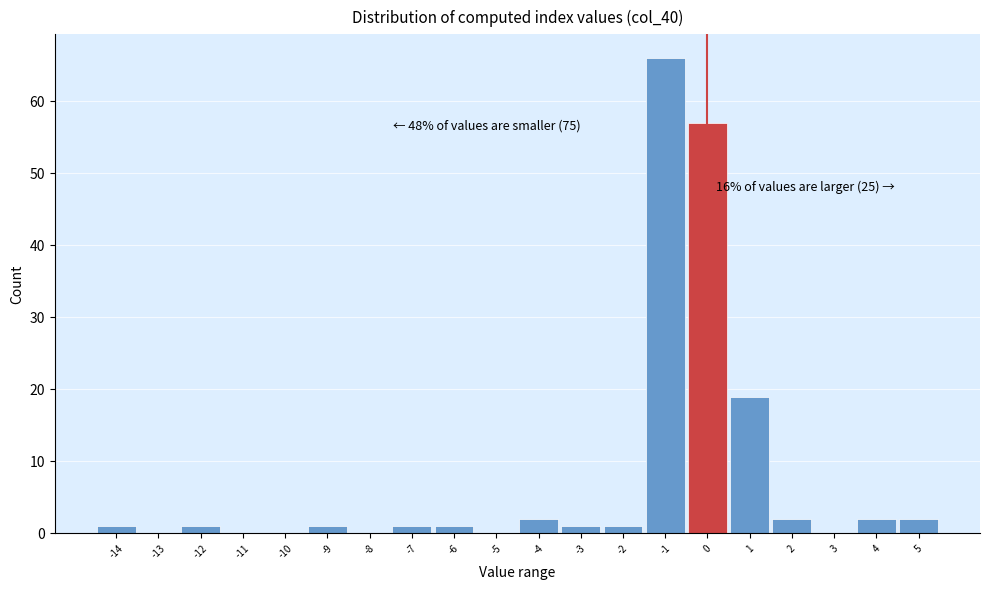

Which range on the x-axis has the tallest bar?

-1.5 to -0.5